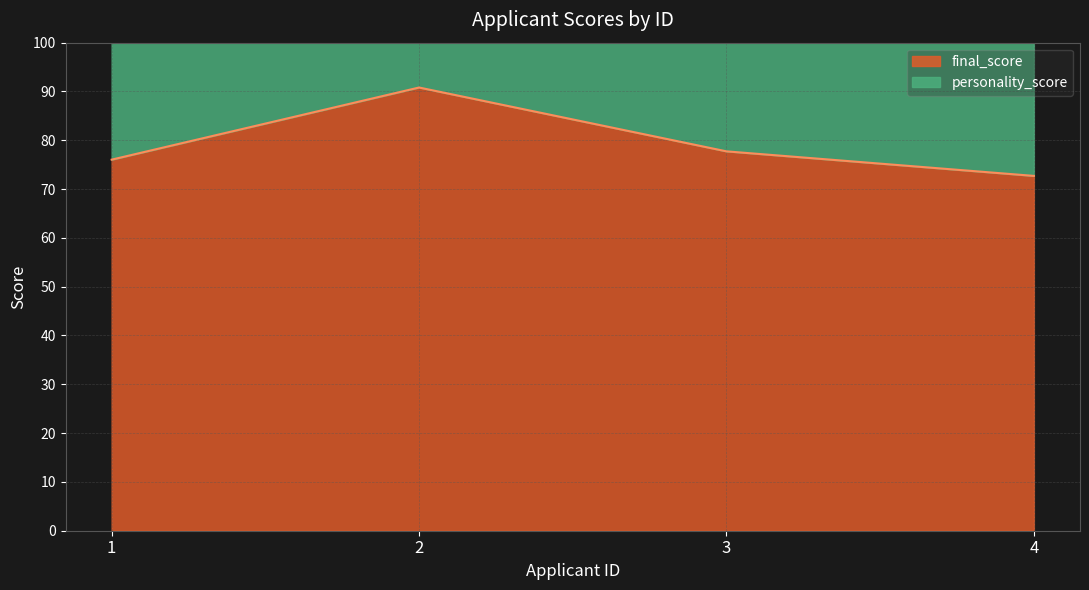

How many data points are above 77?

2